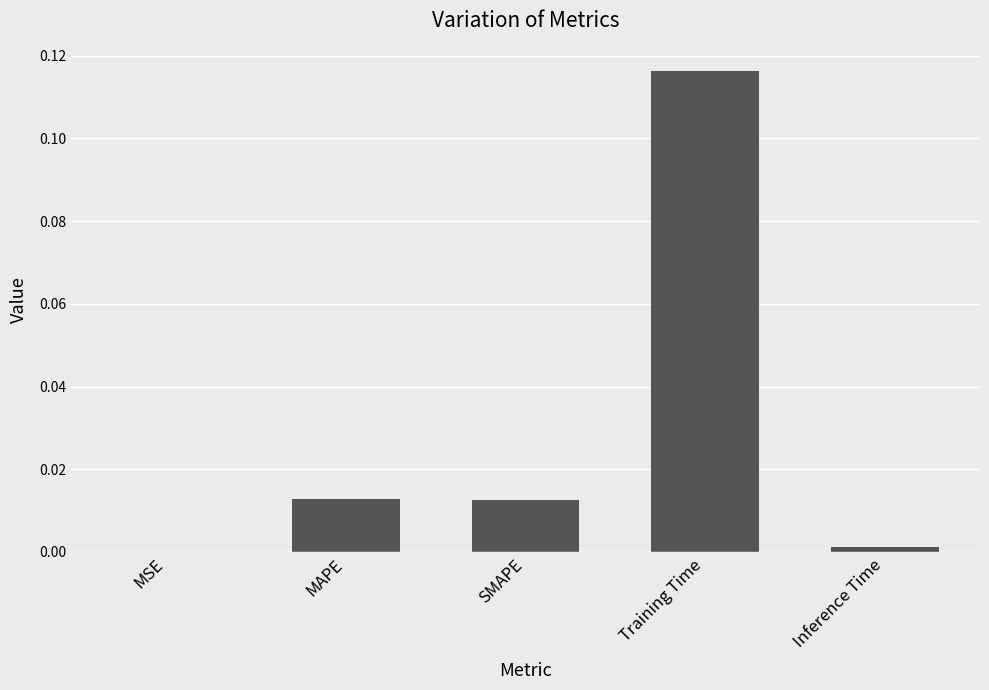

The chart shows a value of 0.0 at MSE. True or false?

True